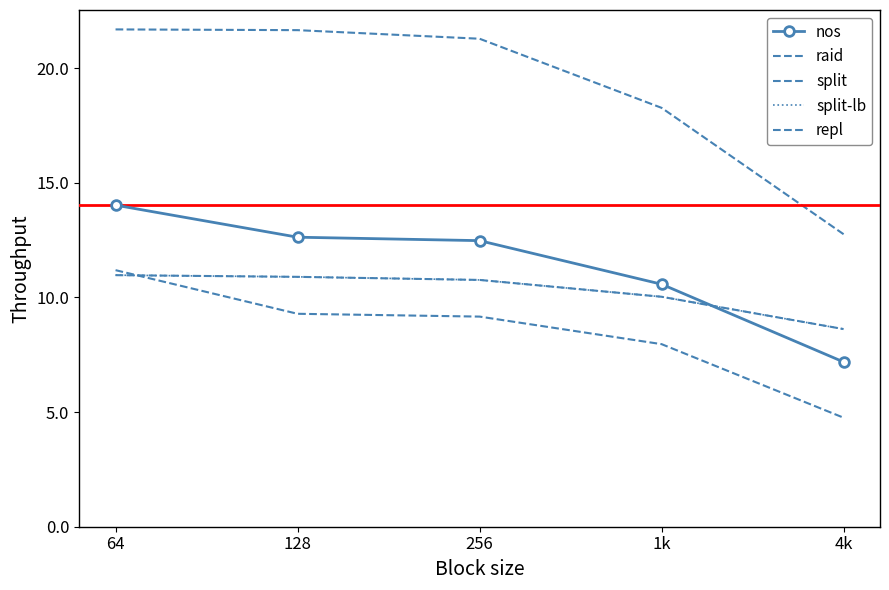

The split-lb series shows 13.3 at 4k. True or false?

False